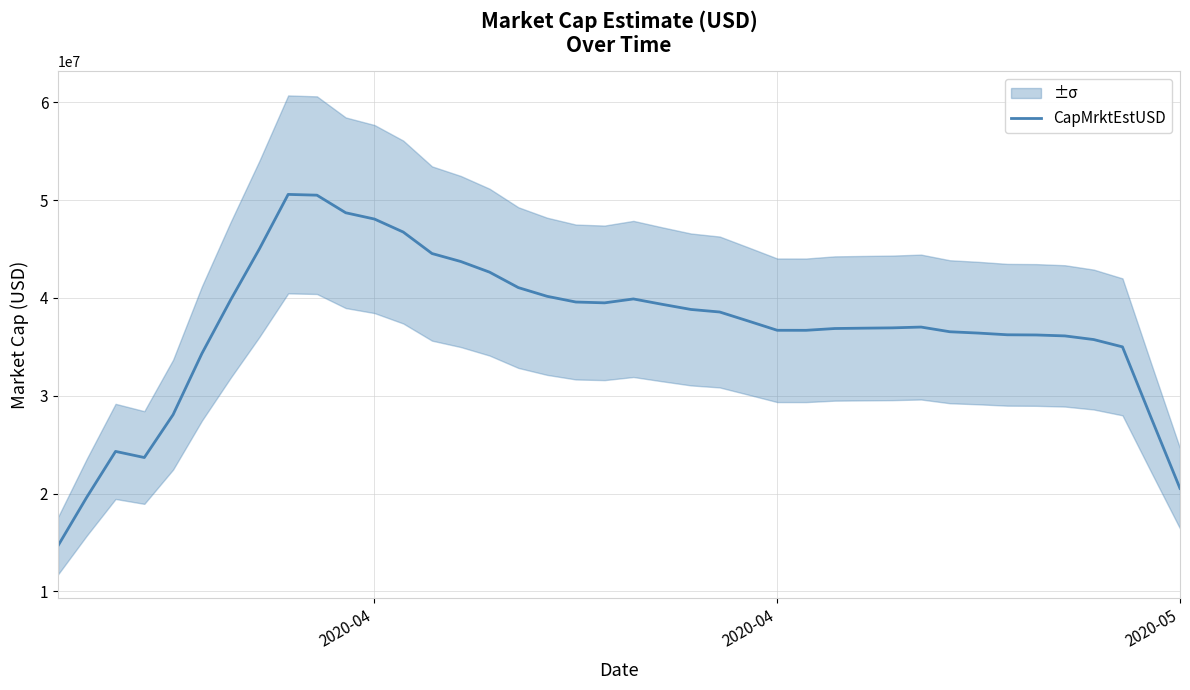

How many interior local valleys (lower than both neighbors) does the data have?

3